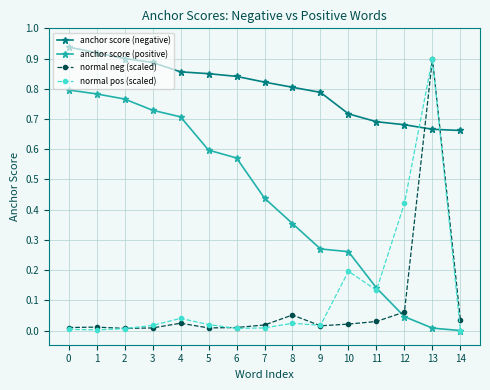

True or false: anchor score (negative) and anchor score (positive) intersect in this chart.

False